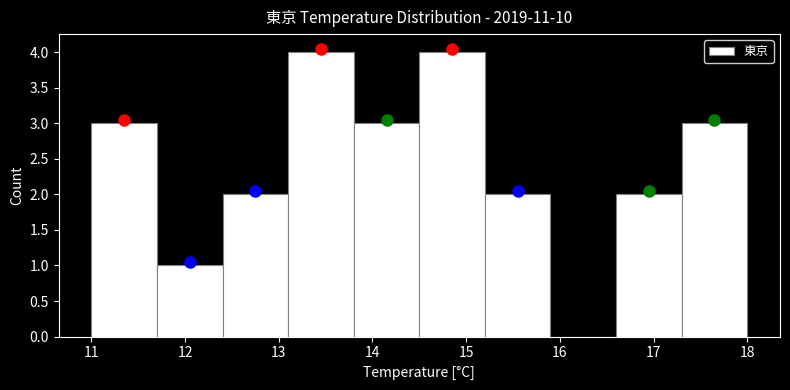

Reading left to right, list every bar in this chart as the range it spans on the x-axis followed by its height. The values are not printed on the chart, so give them approximately, as read against the axis.

11.0 to 11.7: 3
11.7 to 12.4: 1
12.4 to 13.1: 2
13.1 to 13.8: 4
13.8 to 14.5: 3
14.5 to 15.2: 4
15.2 to 15.9: 2
15.9 to 16.6: 0
16.6 to 17.3: 2
17.3 to 18.0: 3